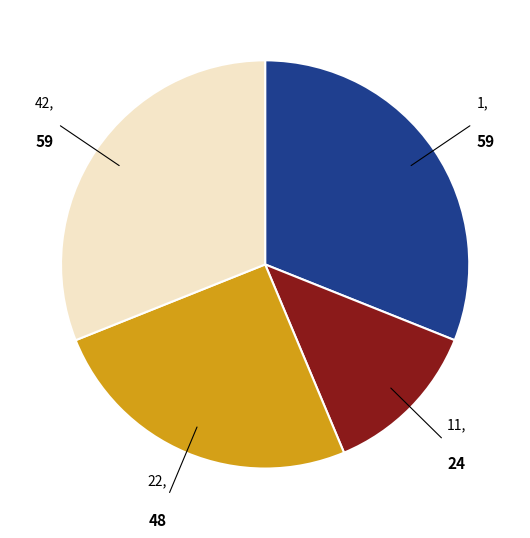

Is there a majority slice in this chart?

No